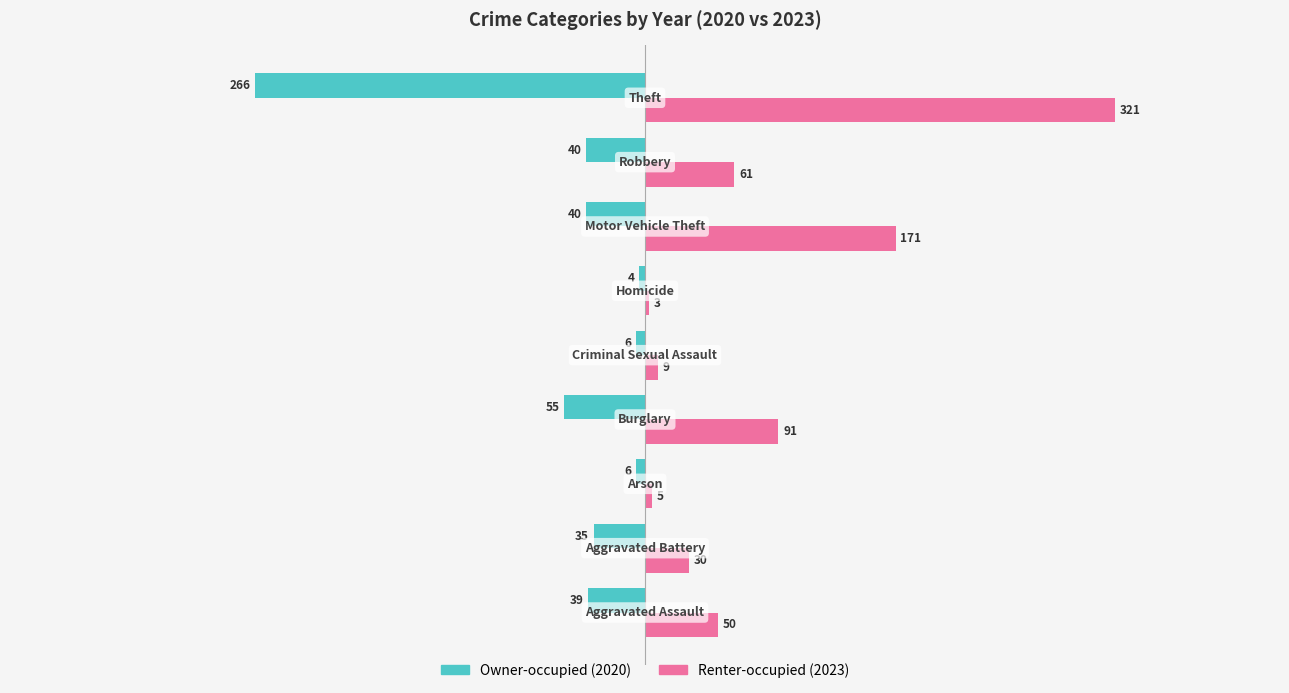

Which series has the largest total across all categories?

Renter-occupied (2023)